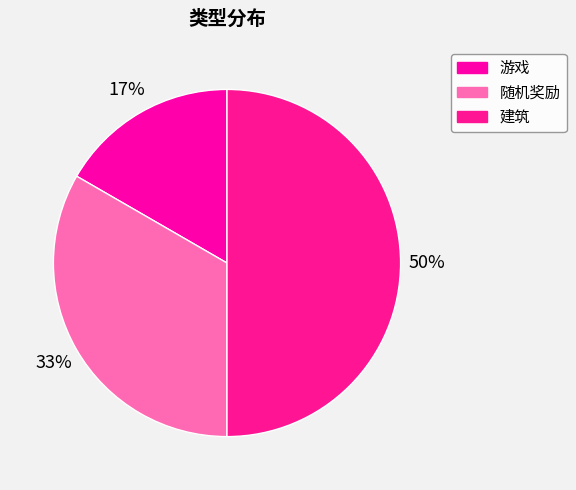

To the nearest percent, what is the difference between the largest and smallest slice percentages?

33%